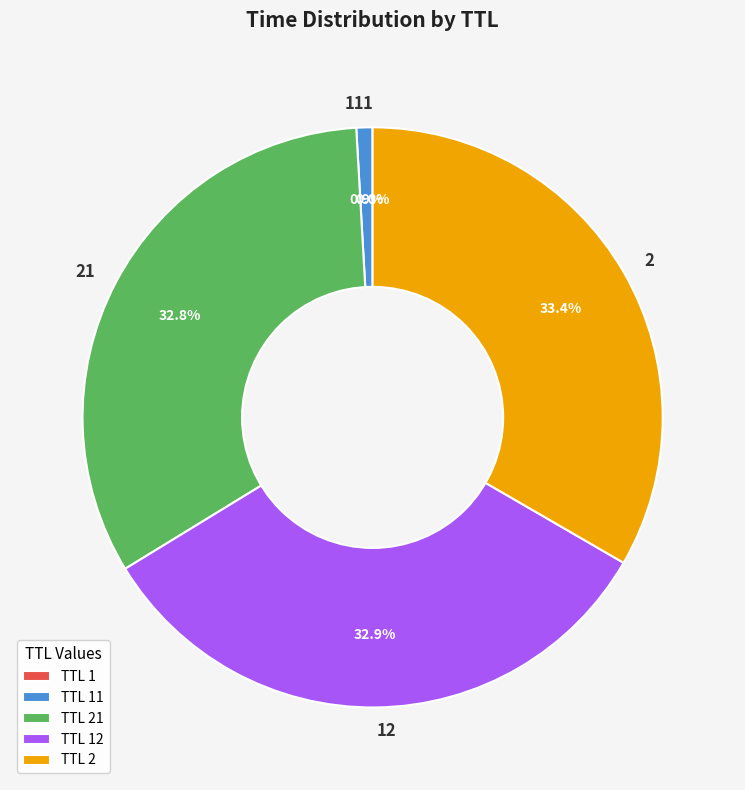

Is there a majority slice in this chart?

No